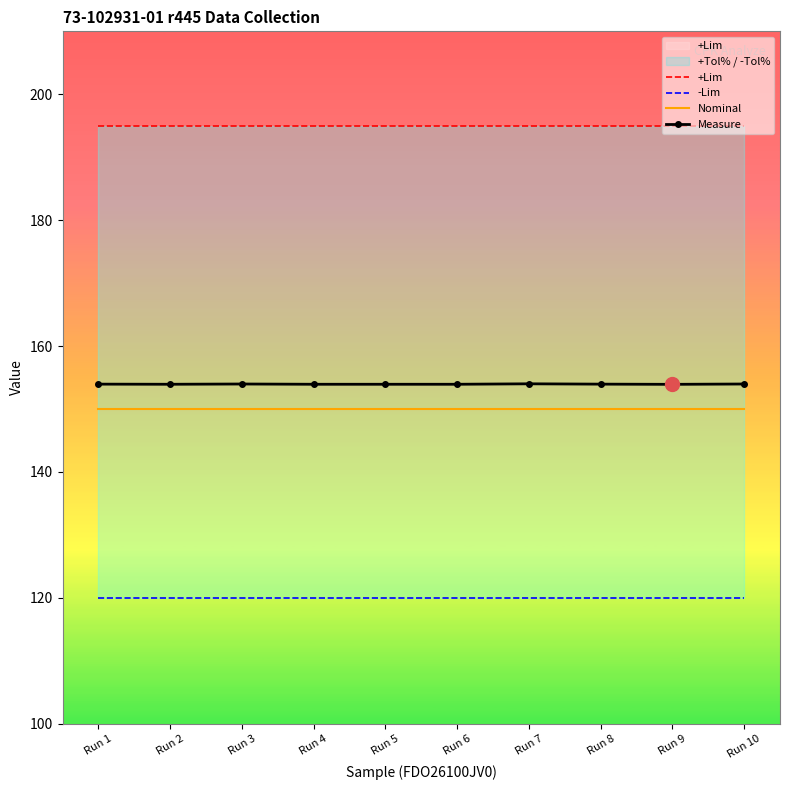

True or false: Nominal and Measure cross at least once.

False